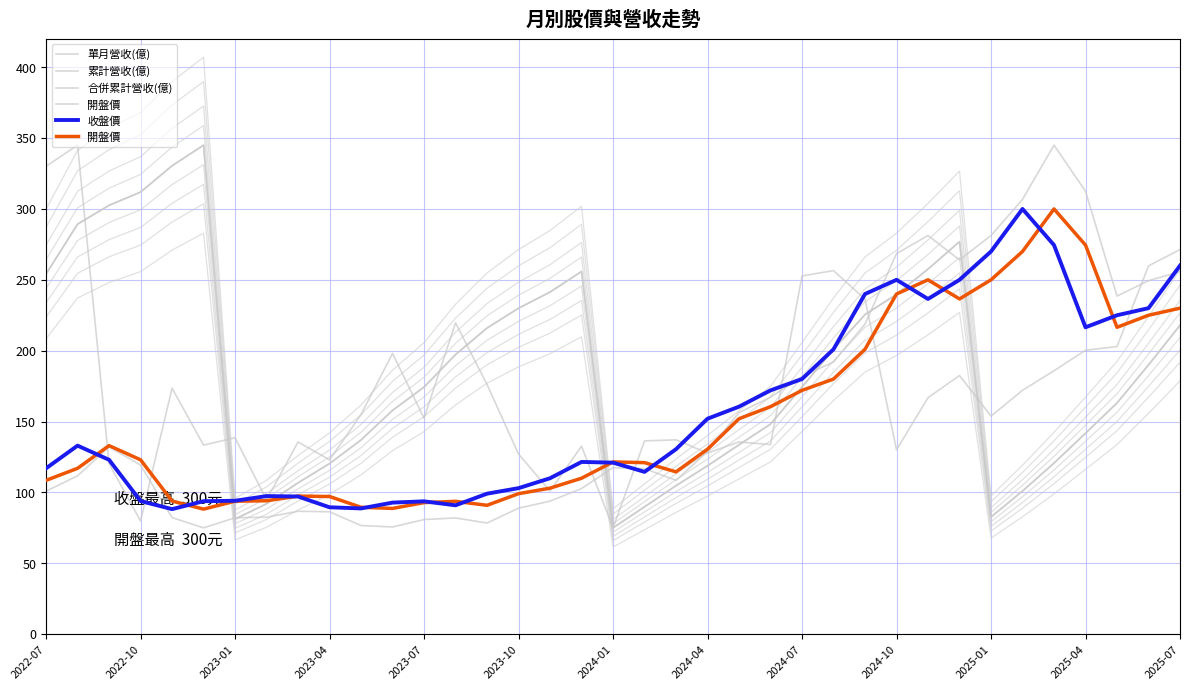

At how many categories does at least one series exceed 154?

29